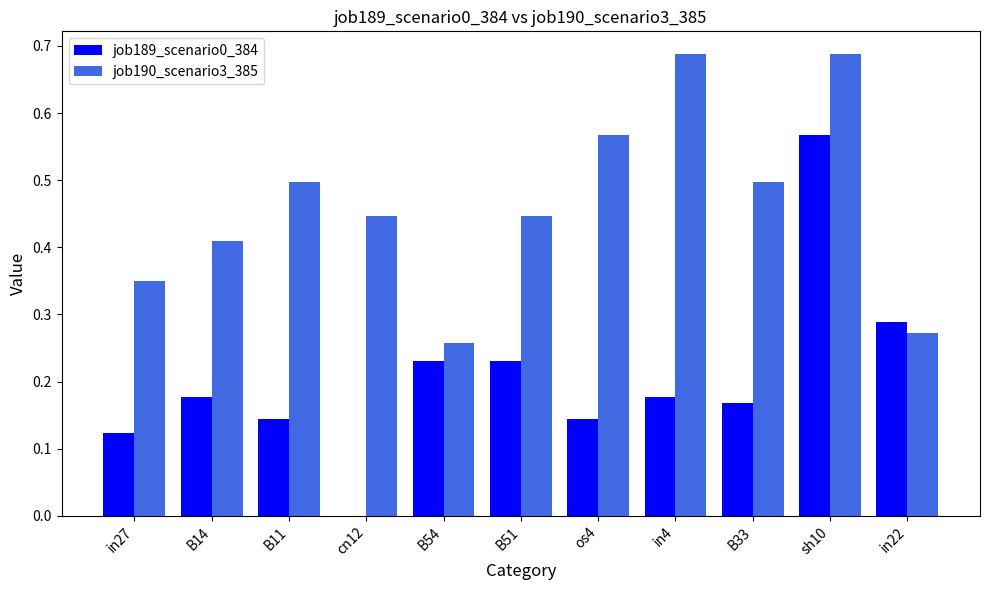

Which category has the highest value in the job189_scenario0_384 series?

sh10